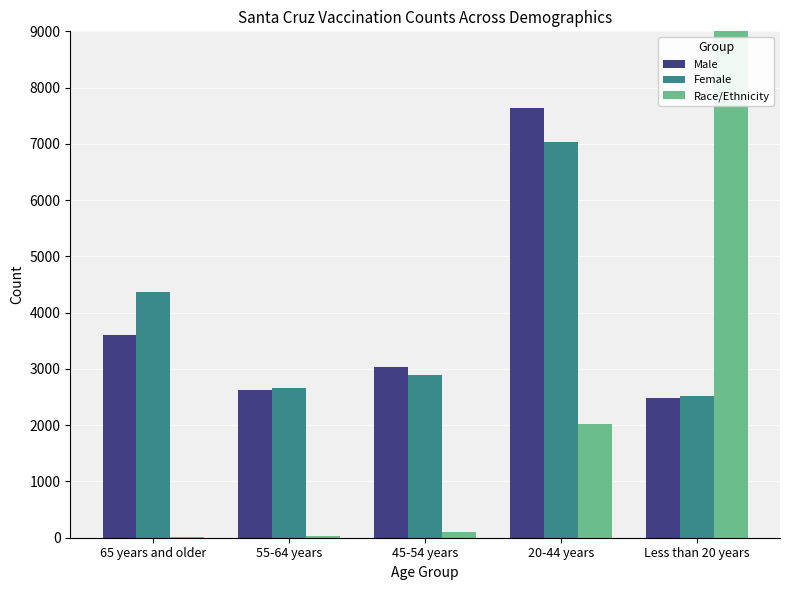

How many groups of bars are there?

5